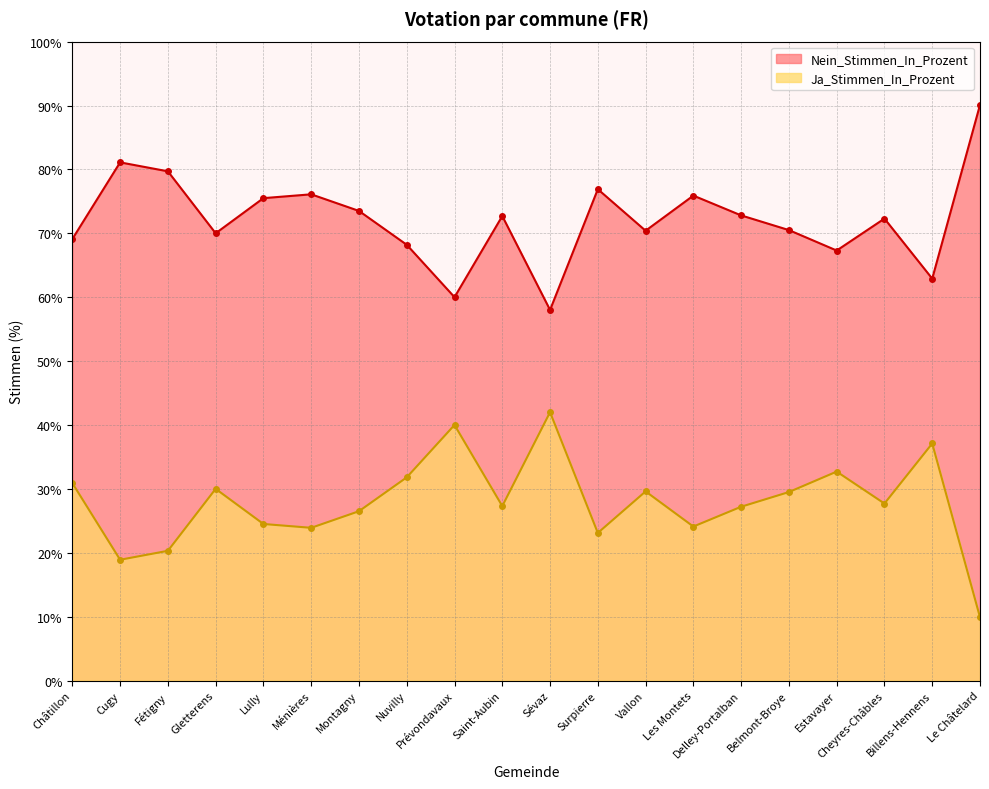

Reading right to left, extract all data points from this chart.

Ja_Stimmen_In_Prozent: Le Châtelard=90.1	Billens-Hennens=62.9	Cheyres-Châbles=72.3	Estavayer=67.3	Belmont-Broye=70.5	Delley-Portalban=72.8	Les Montets=75.9	Vallon=70.4	Surpierre=76.9	Sévaz=58.0	Saint-Aubin=72.7	Prévondavaux=60.0	Nuvilly=68.2	Montagny=73.5	Ménières=76.1	Lully=75.5	Gletterens=70.0	Fétigny=79.7	Cugy=81.1	Châtillon=69.1
Nein_Stimmen_In_Prozent: Le Châtelard=9.9	Billens-Hennens=37.1	Cheyres-Châbles=27.7	Estavayer=32.7	Belmont-Broye=29.5	Delley-Portalban=27.2	Les Montets=24.1	Vallon=29.6	Surpierre=23.1	Sévaz=42.0	Saint-Aubin=27.3	Prévondavaux=40.0	Nuvilly=31.8	Montagny=26.5	Ménières=23.9	Lully=24.5	Gletterens=30.0	Fétigny=20.3	Cugy=18.9	Châtillon=30.9